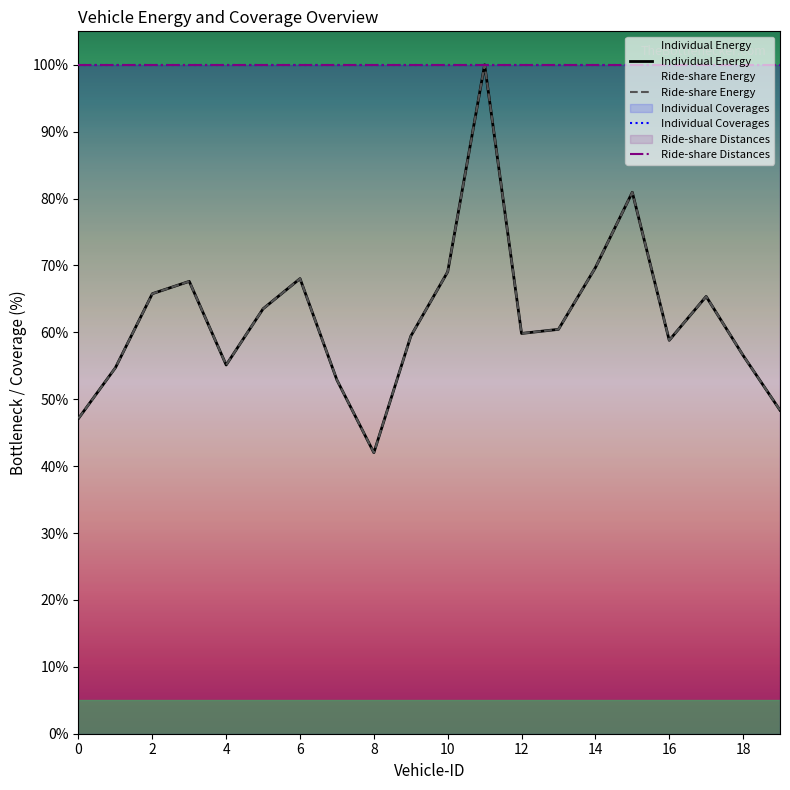

Where does the Individual Energy series first go above 60?

2